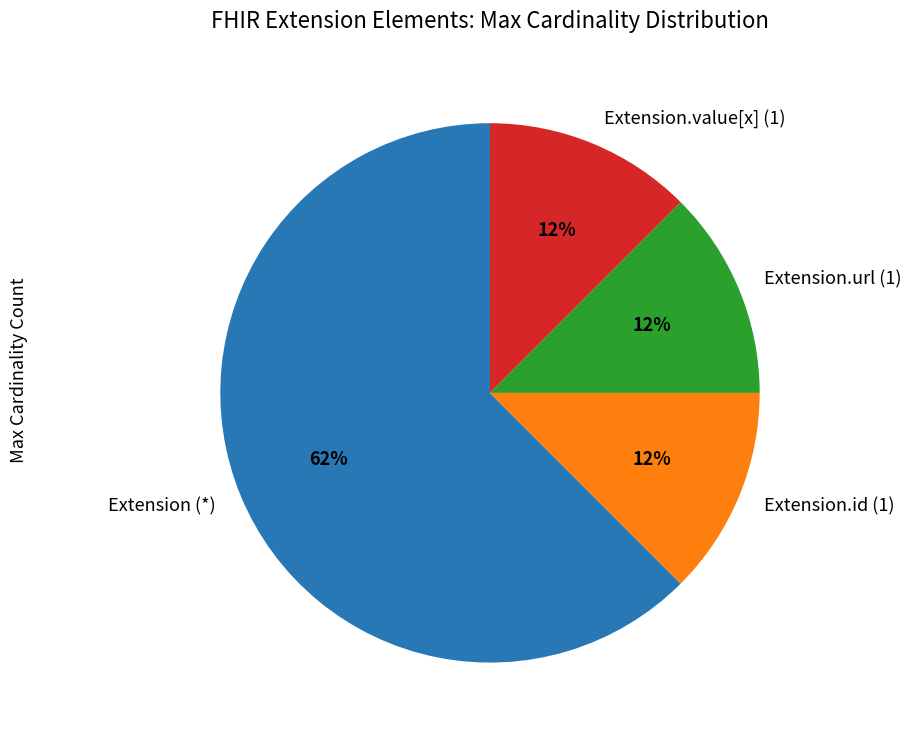

What is the majority slice?

Extension (*)